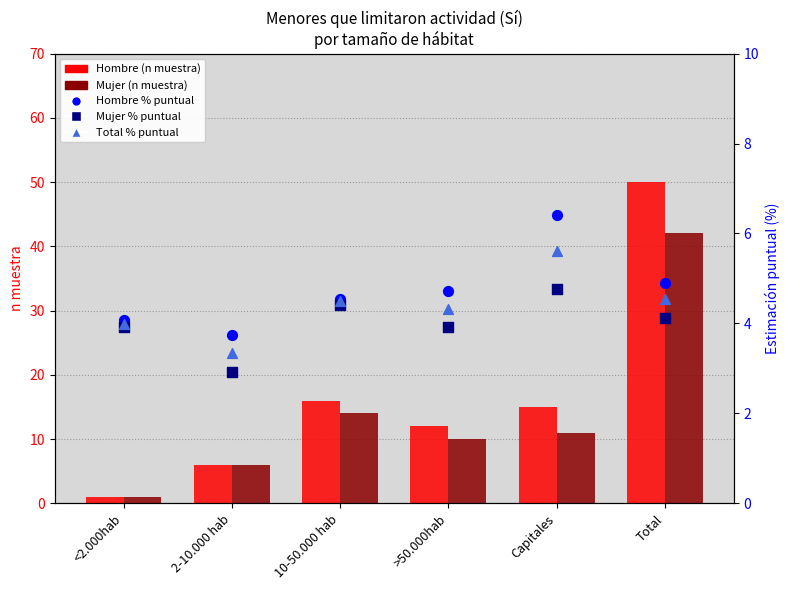

Which series reaches the maximum Y coordinate?

Hombre (n muestra)